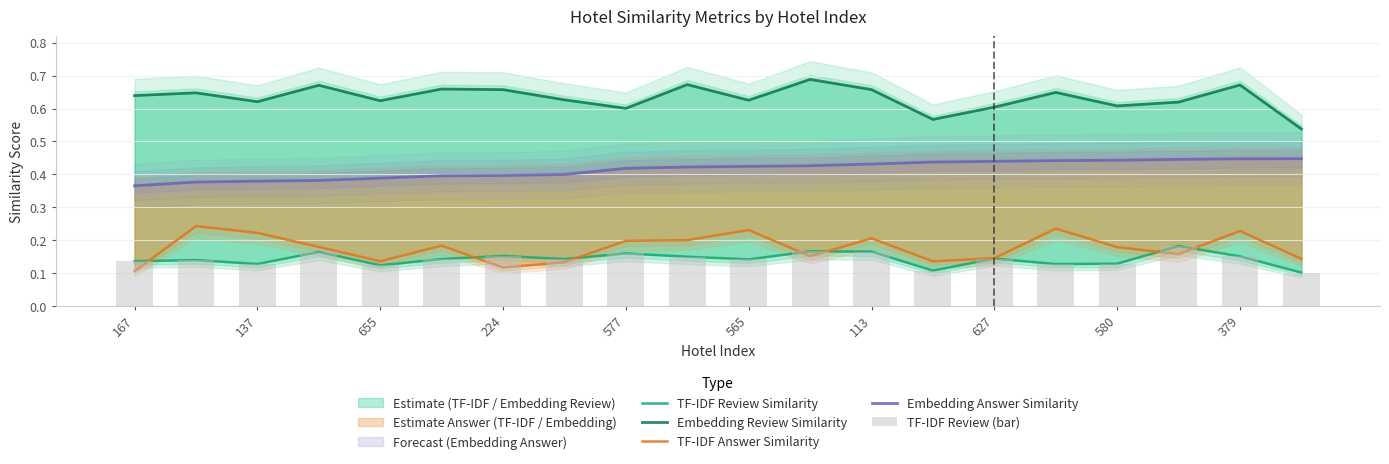

Is the value of TF-IDF Review Similarity at 379 greater than the value of Embedding Review Similarity at 17?

No